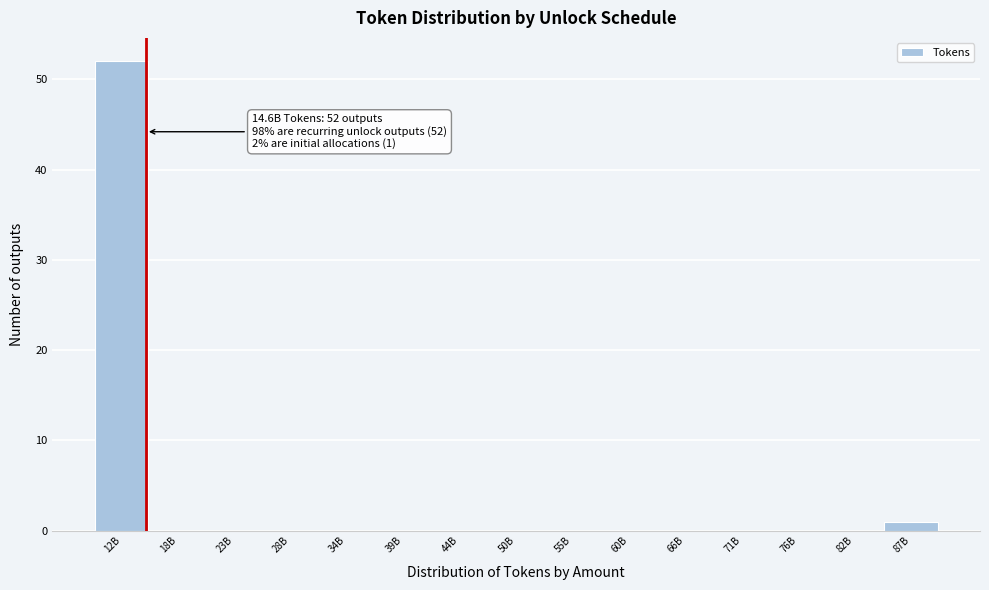

Reading left to right, extract all data points from this chart.

12B=52	18B=0	23B=0	28B=0	34B=0	39B=0	44B=0	50B=0	55B=0	60B=0	66B=0	71B=0	76B=0	82B=0	87B=1